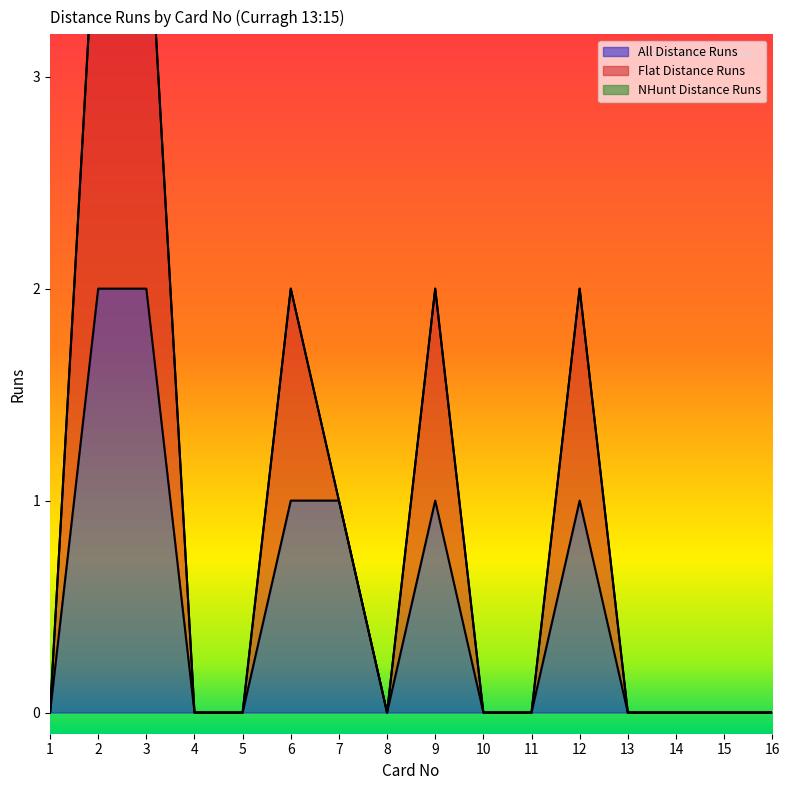

At which label is All Distance Runs closest to 1?

6